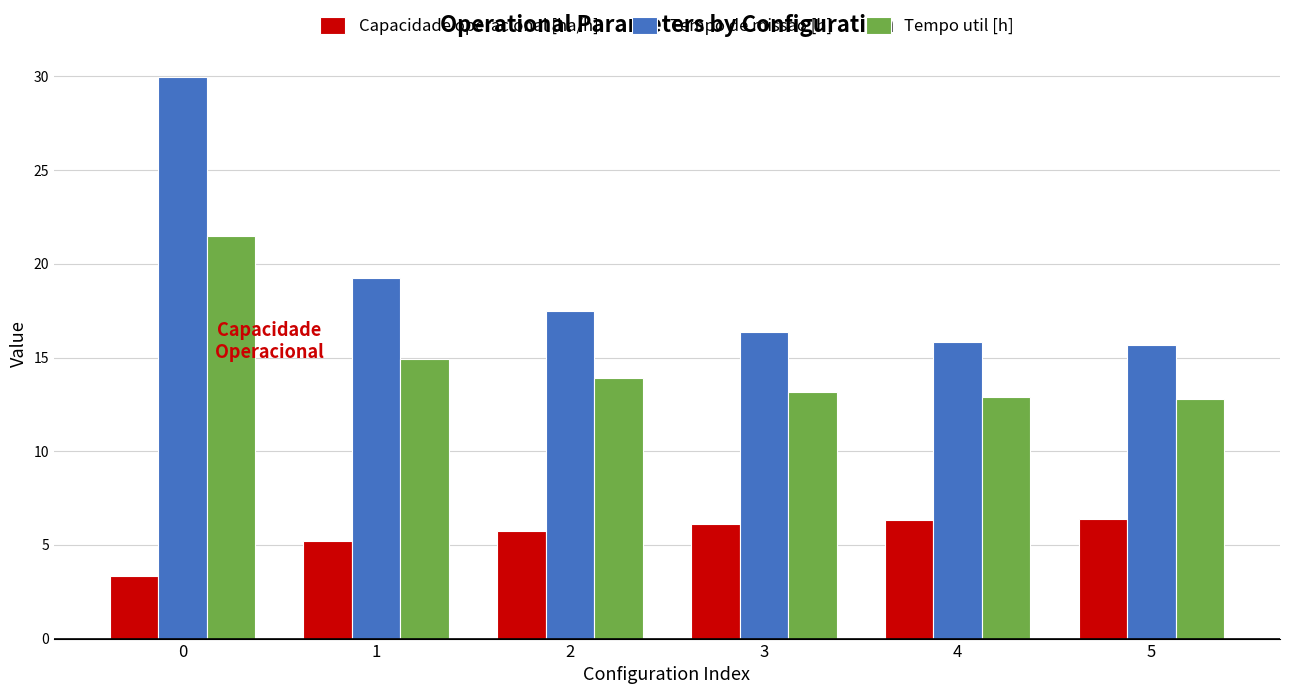

True or false: Capacidade operacional [ha/h] has a value of 5.7 at 2.

True